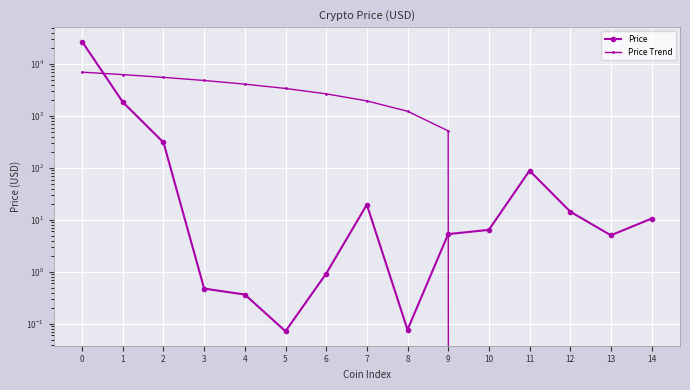

Which label corresponds to the smallest value in the chart?

14